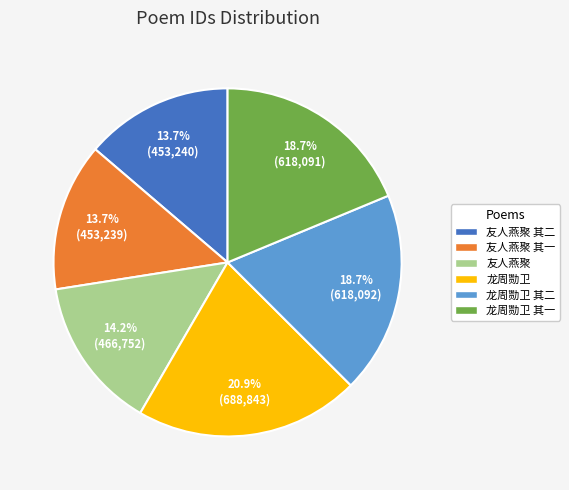

Between 龙周勚卫 and 友人燕聚 其二, which is larger?

龙周勚卫